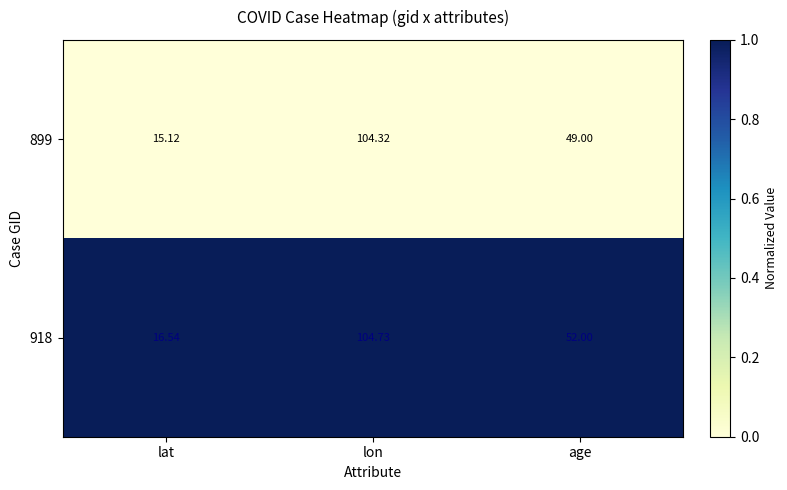

Rank the series by their maximum value, from lowest to highest.

899, 918